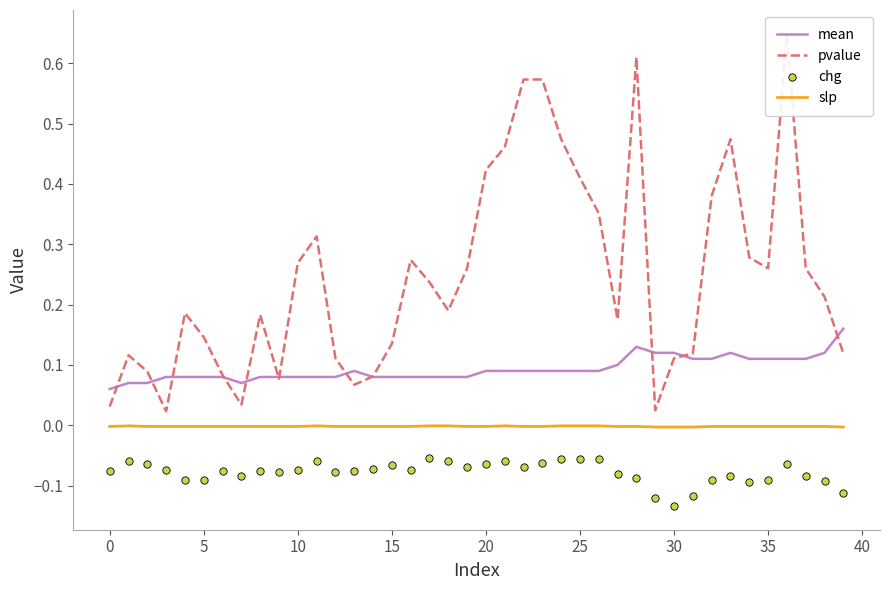

Which series contains the highest Y value?

pvalue